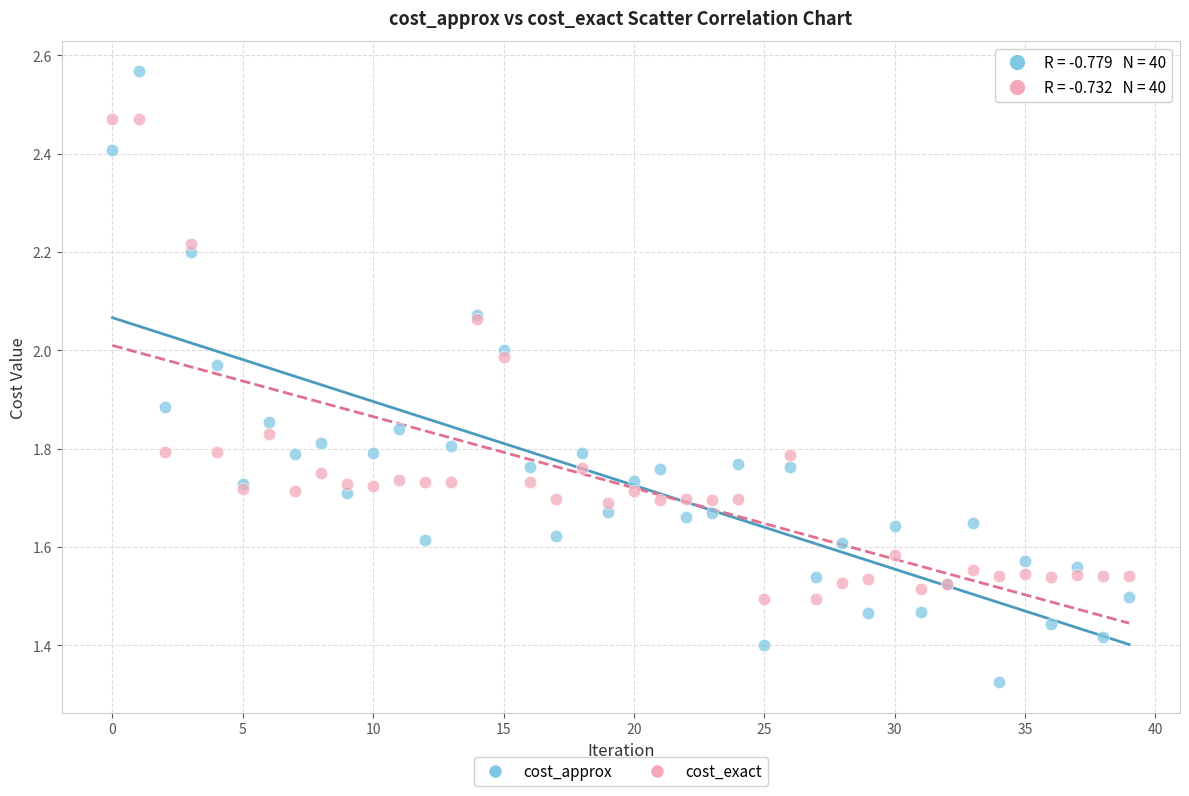

Which series contains the lowest Y value?

cost_approx